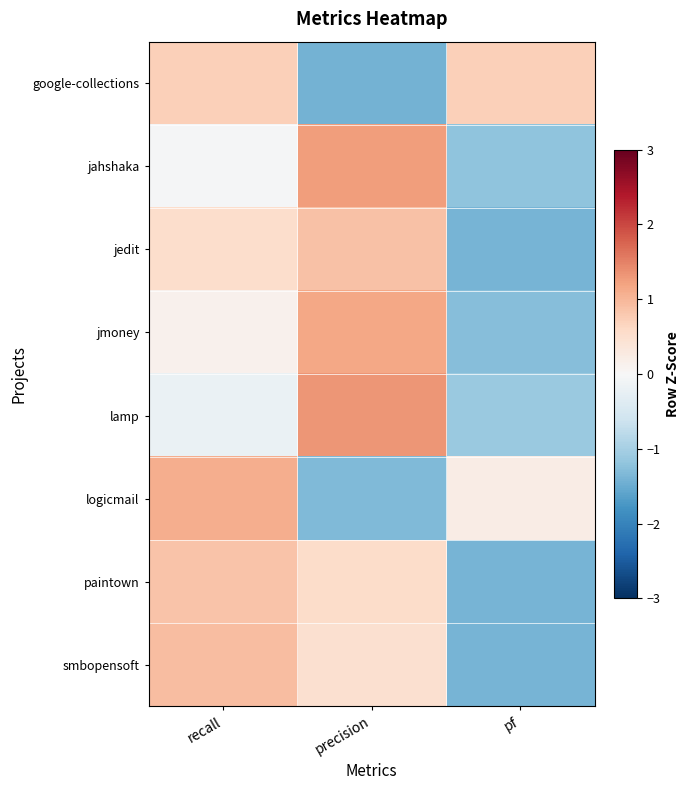

How many categories are shown in the chart?

3